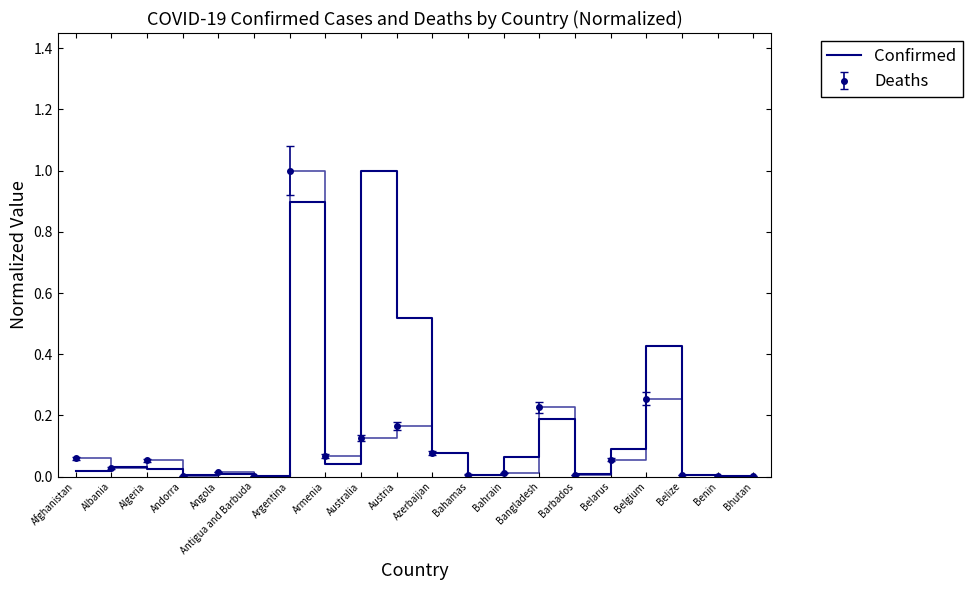

Is the value of Deaths at Australia greater than the value of Confirmed at Albania?

Yes